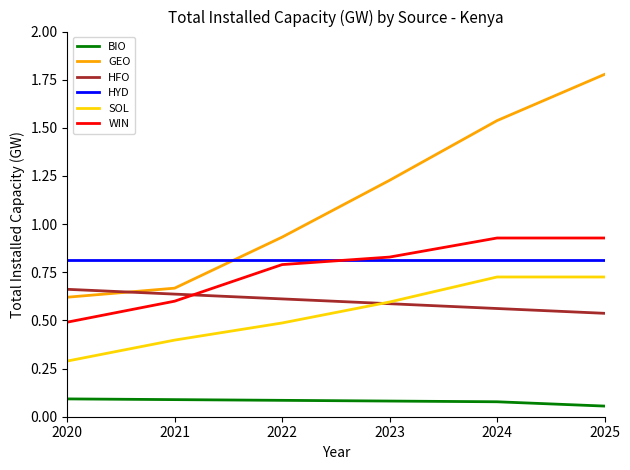

Which category has the lowest value across all series?

2025